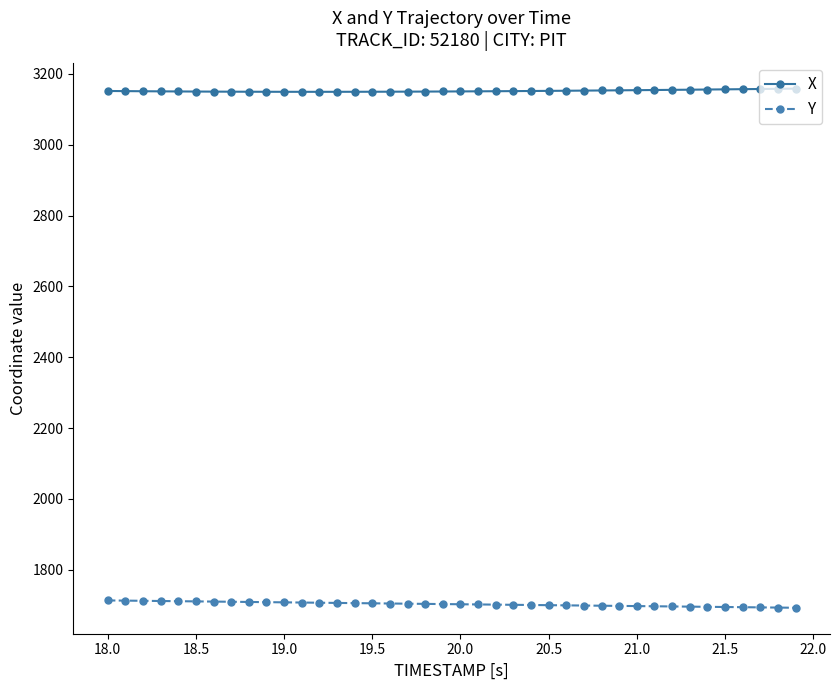

List the series in order of their overall mean, highest first.

X, Y